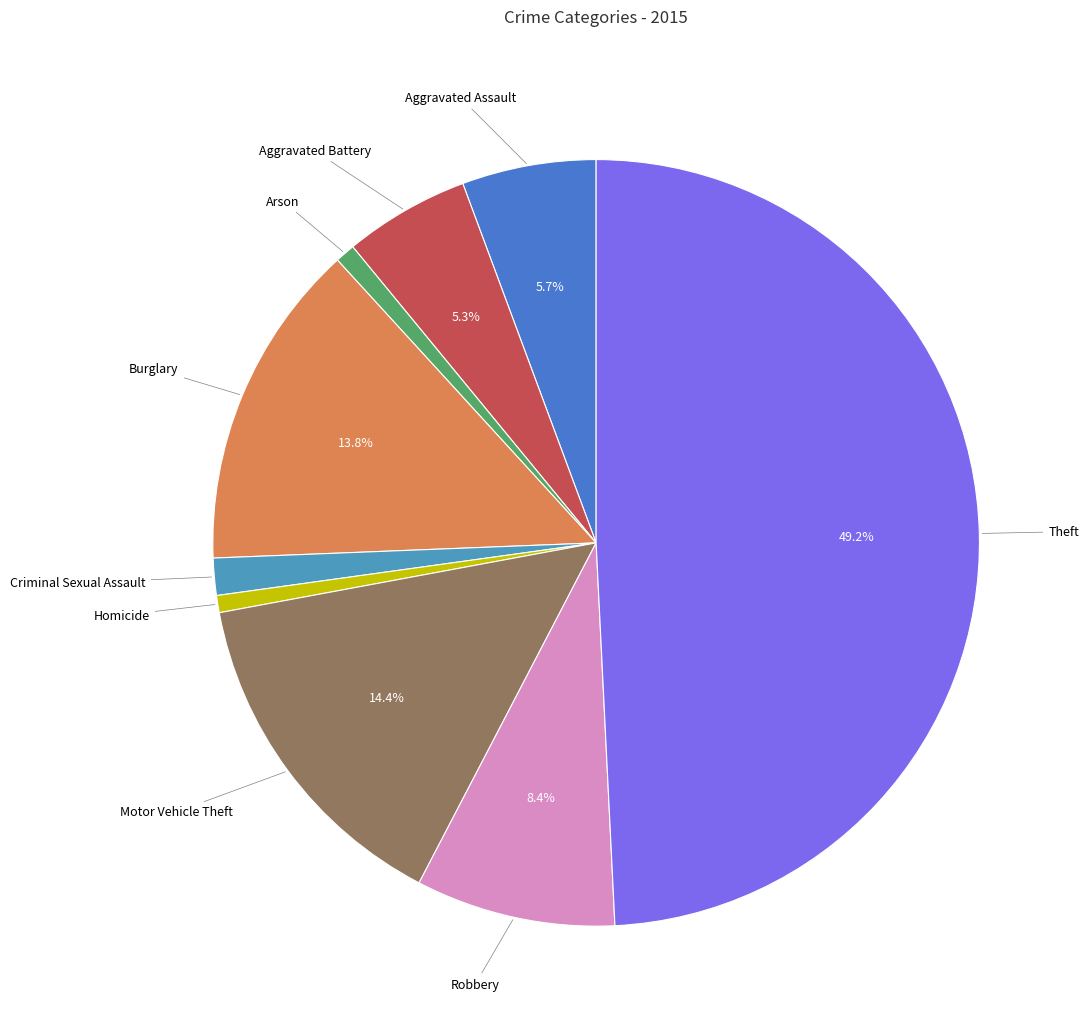

Do Aggravated Battery and Criminal Sexual Assault together represent more than half of the pie?

No